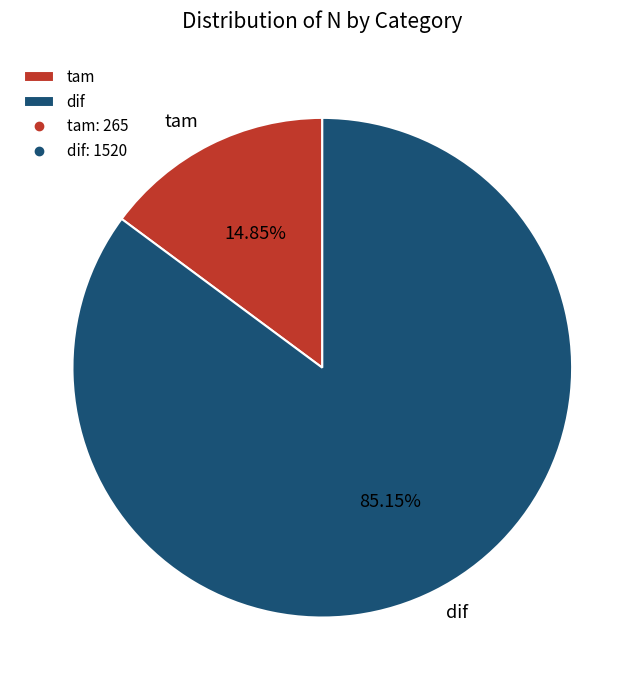

True or false: dif accounts for 91% of the total.

False